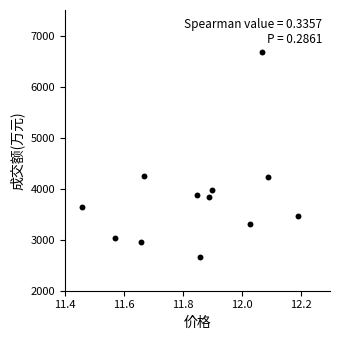

What is the range of Y values (max minus min)?

4017